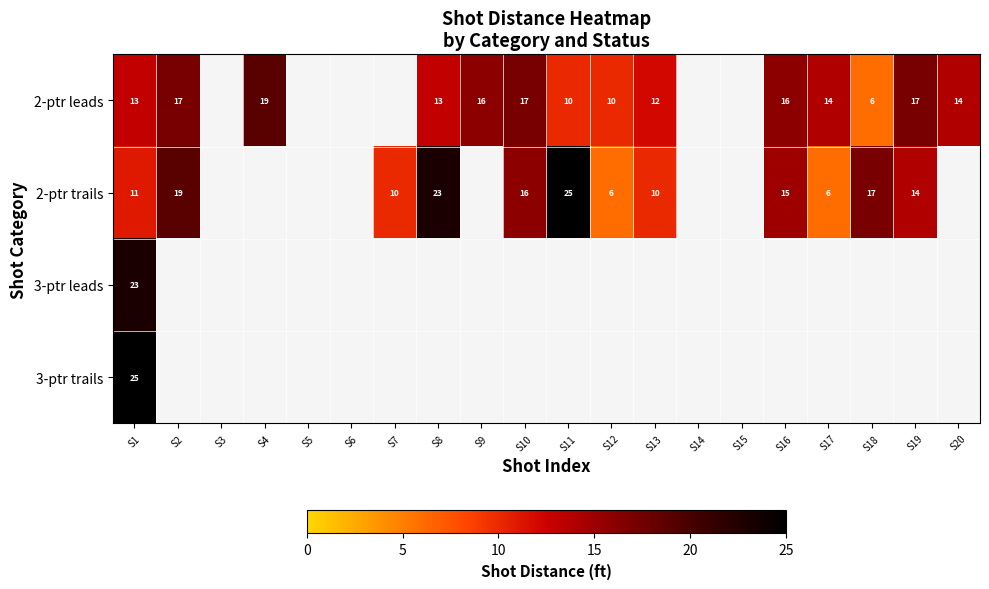

True or false: 2-ptr trails has a value of 23 at S8.

True